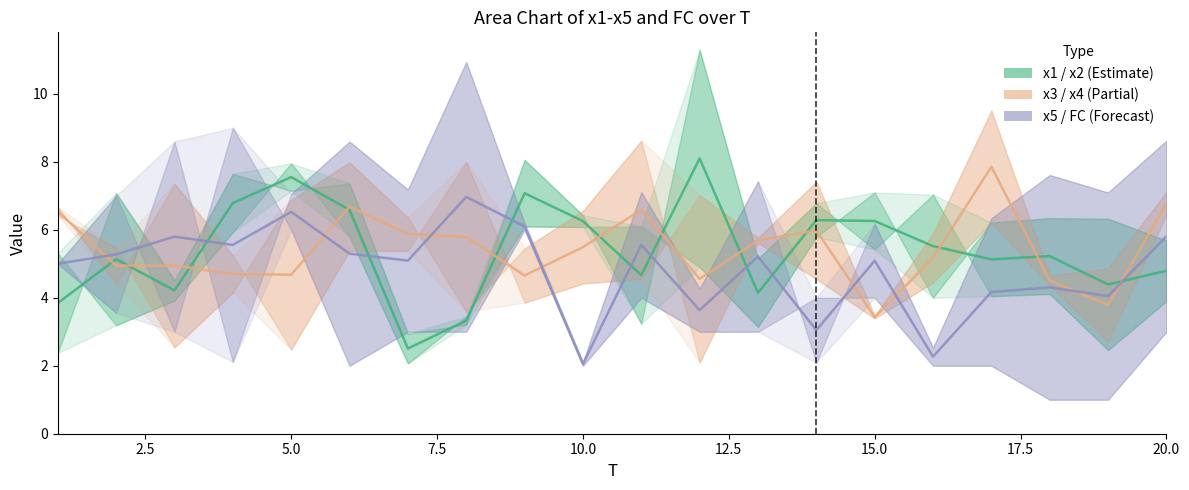

List the series in order of their peak value, lowest first.

x2, x3, FC, x4, x5, x1